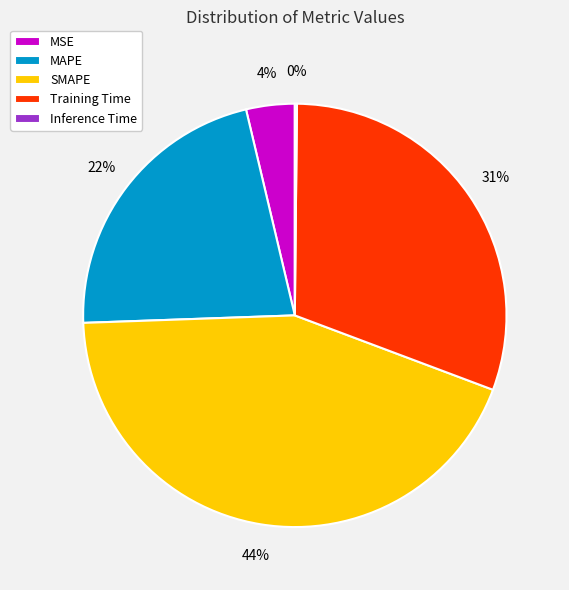

What percentage is the Training Time slice, to the nearest percent?

31%